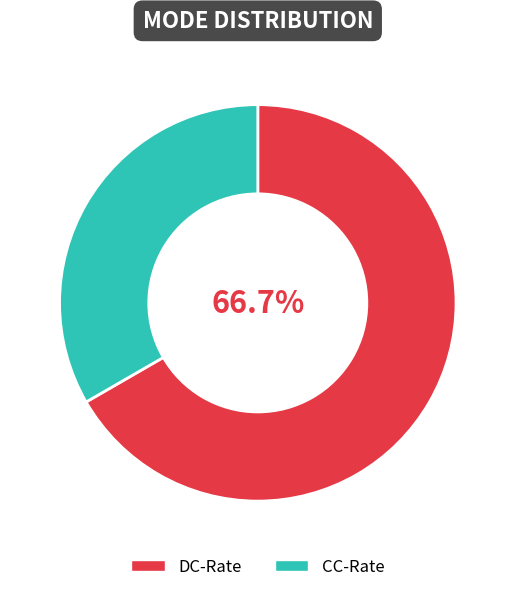

To the nearest percent, what is the combined percentage of CC-Rate and DC-Rate?

100%